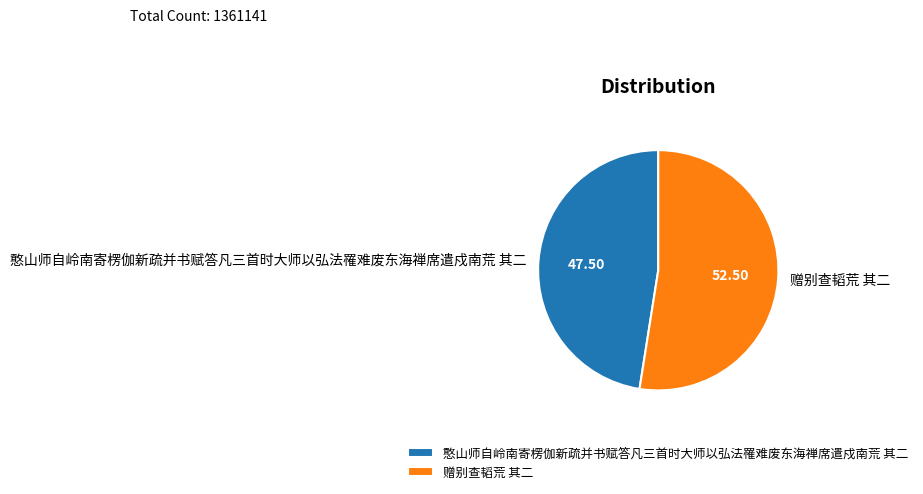

Is 憨山师自岭南寄楞伽新疏并书赋答凡三首时大师以弘法罹难废东海禅席遣戍南荒 其二 the majority of the pie?

No